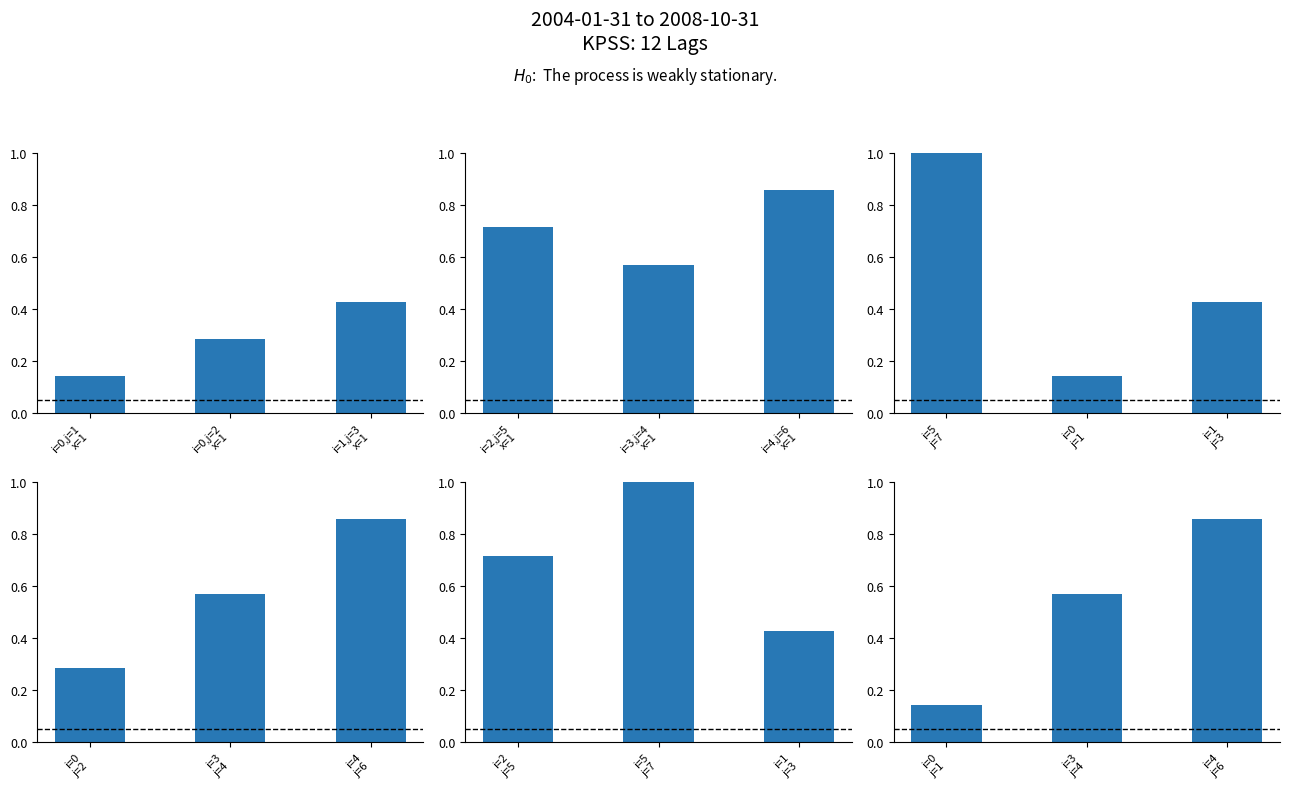

What is the smallest value displayed?

0.1